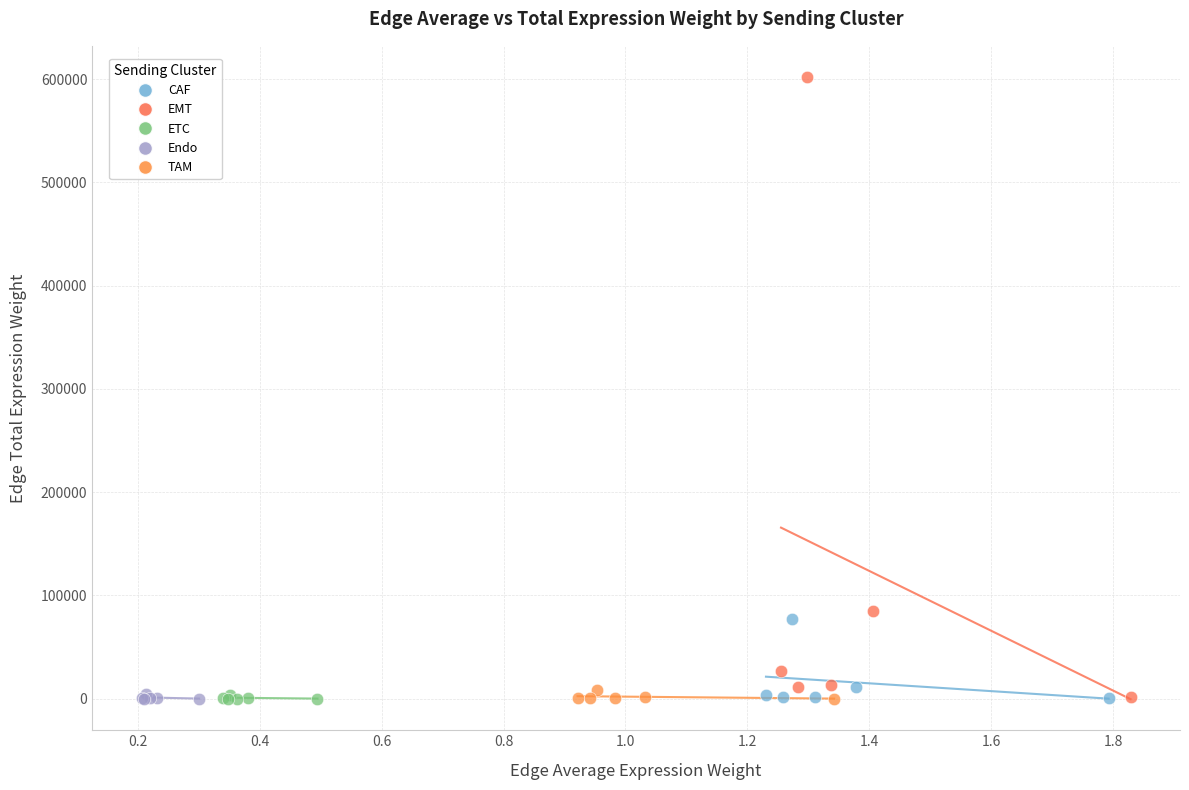

What are all the series names shown in the legend?

CAF, EMT, ETC, Endo, TAM